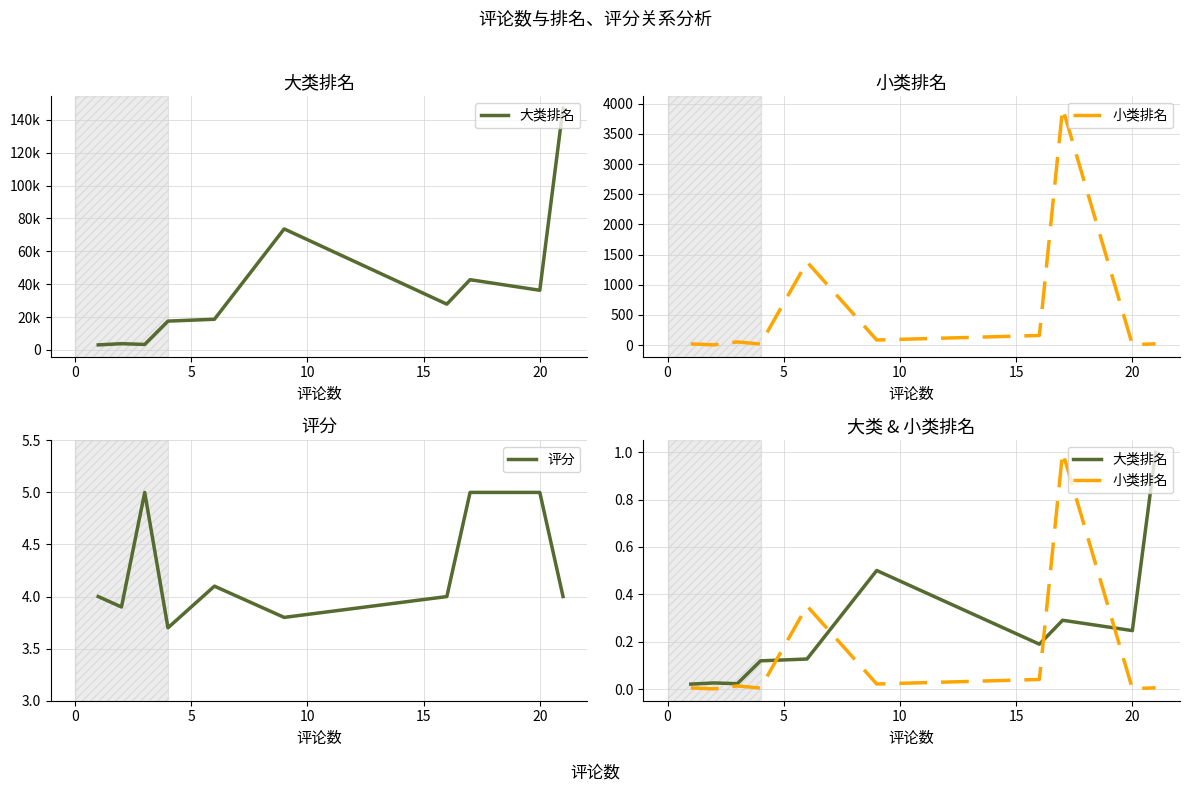

What is the lowest value of the 评分 series?

3.7